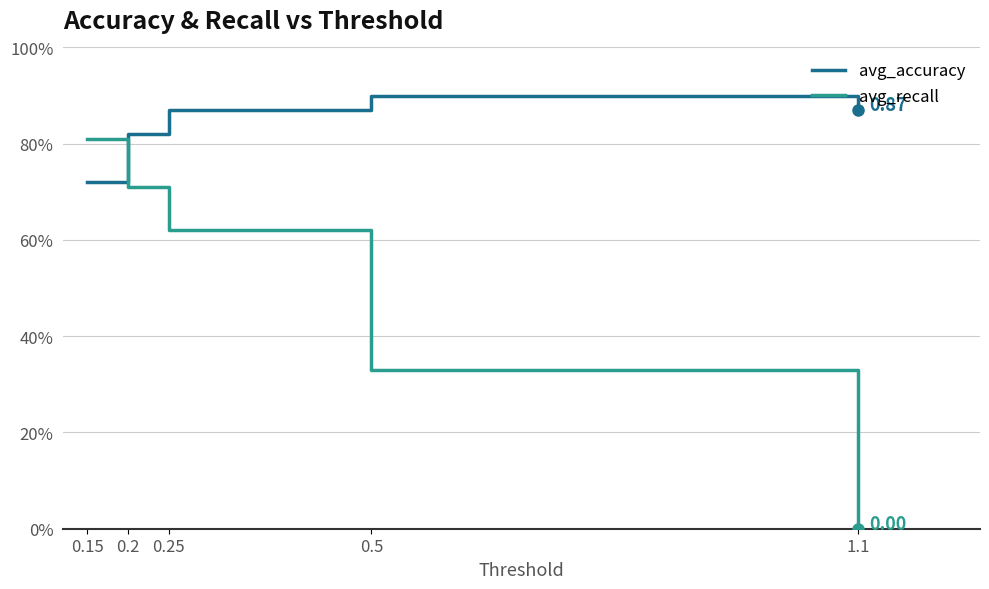

Is it true that avg_recall equals 0.3 at 0.15?

False